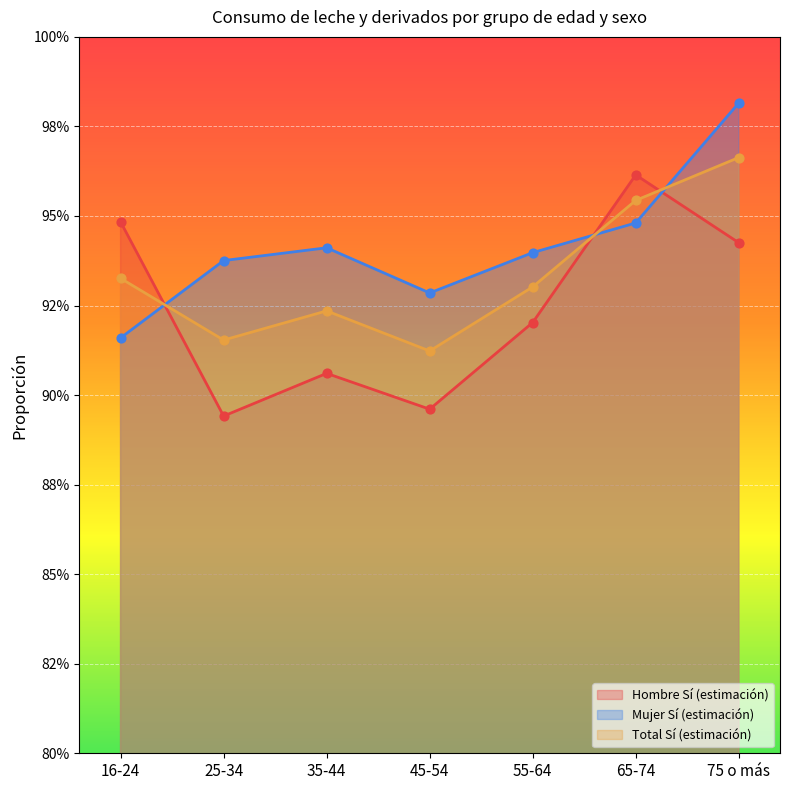

What is the total value across all series at 16-24?

2.8